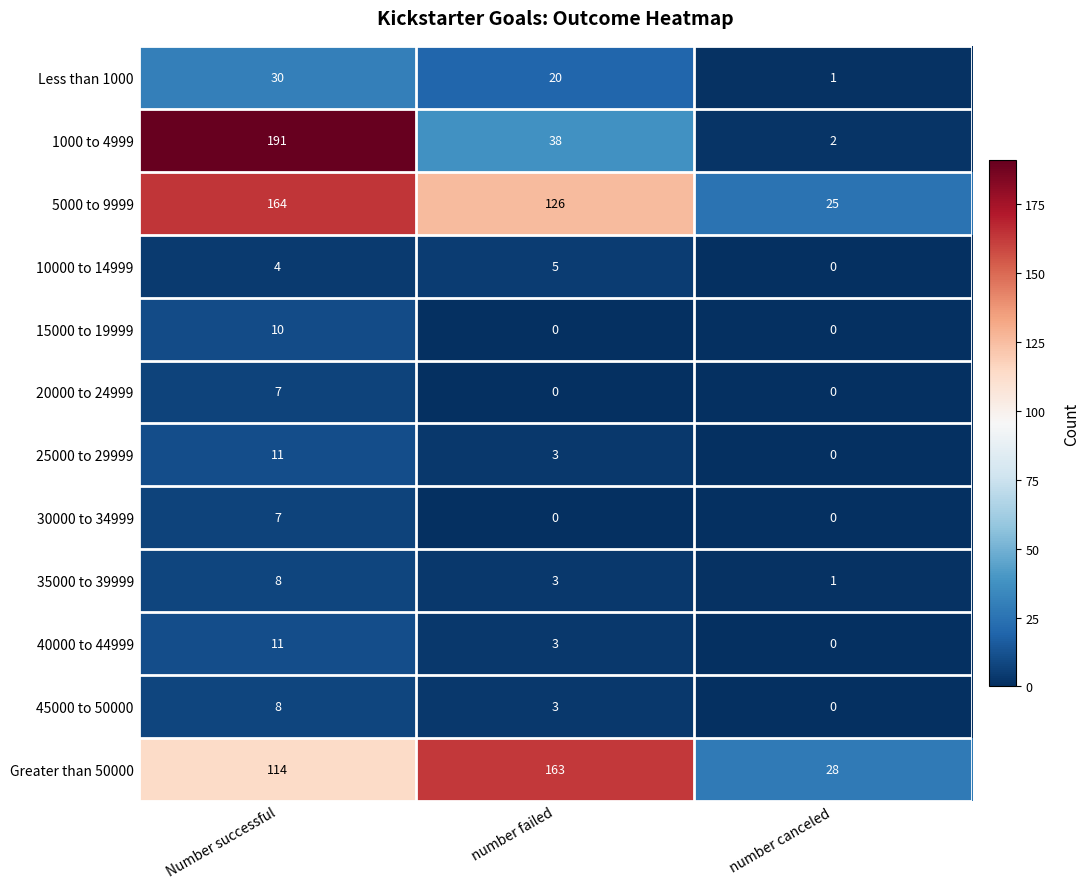

Which category has the highest value in the Less than 1000 series?

Number successful